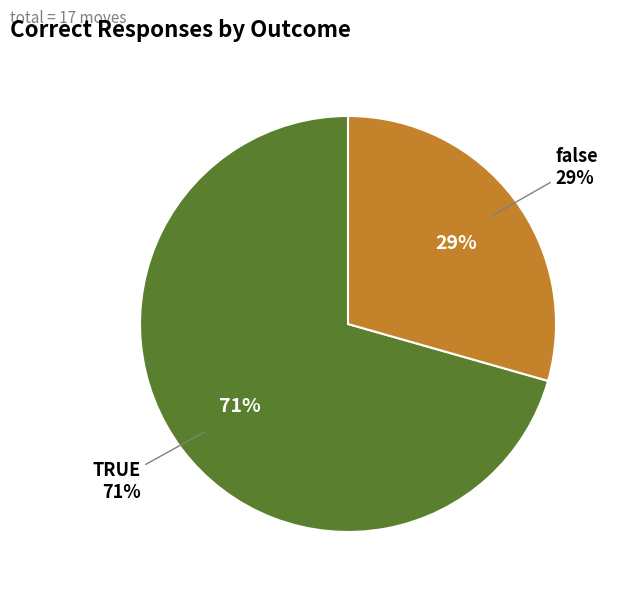

Is it true that TRUE is 86% of the pie?

False